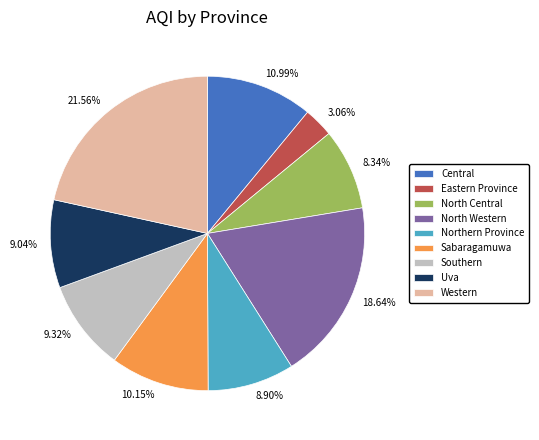

Does Eastern Province represent more than half of the total?

No